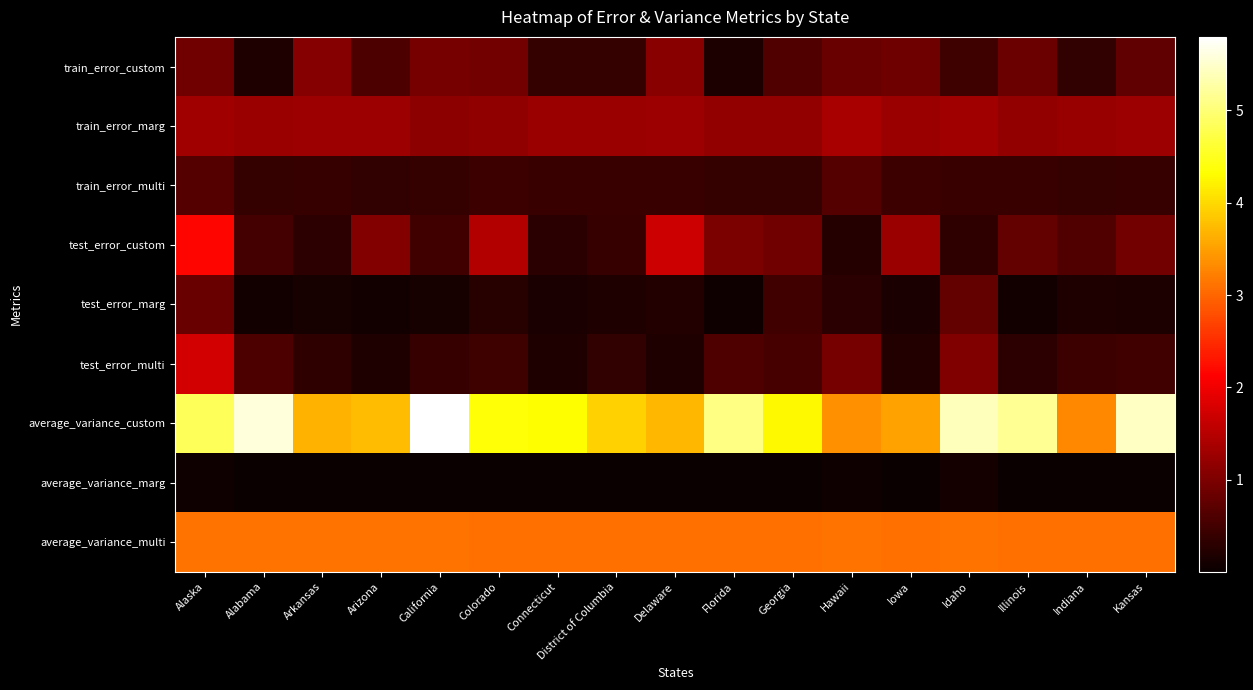

Which has a higher value, Arkansas or Georgia?

Arkansas